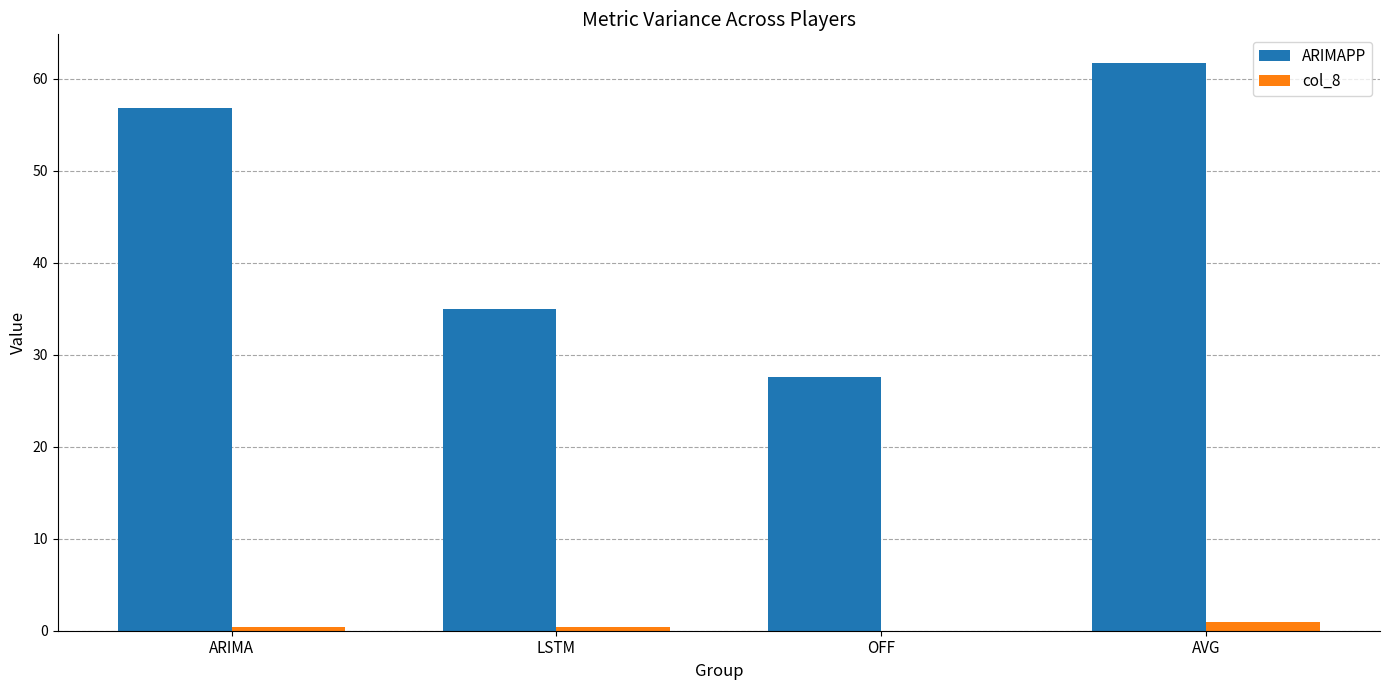

How many groups of bars are there?

4